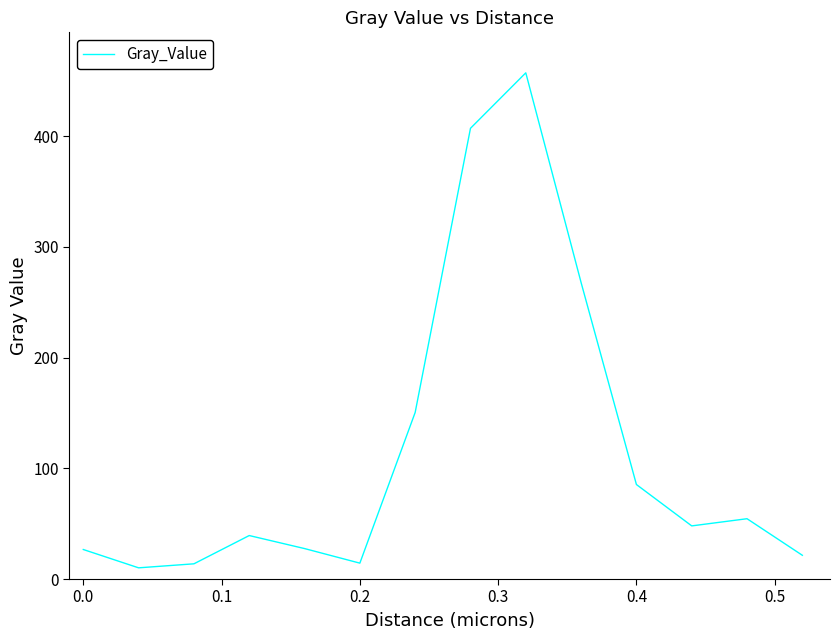

What is the minimum value shown in the chart?

10.1